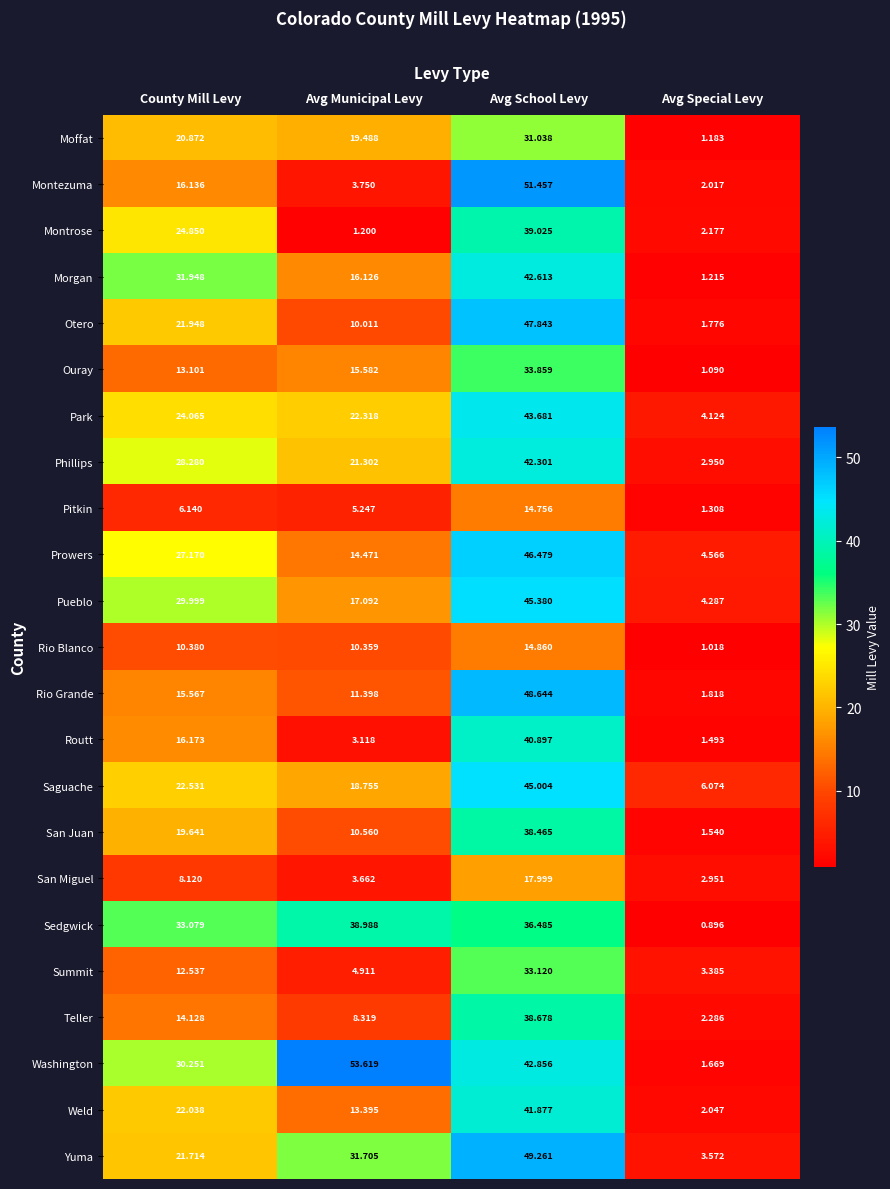

Where is Routt nearest to the value 21?

County Mill Levy